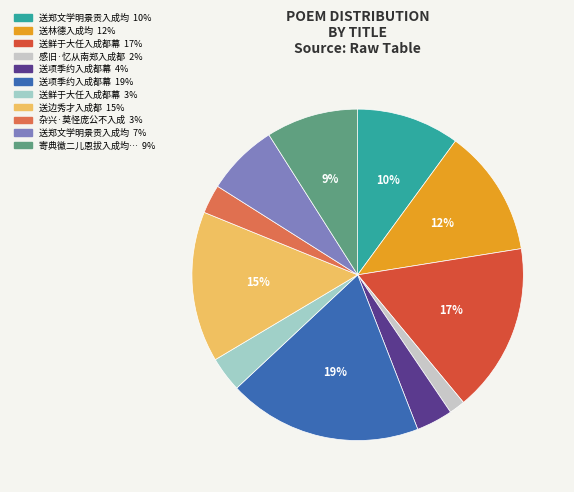

To the nearest percent, what is the average slice percentage?

9%